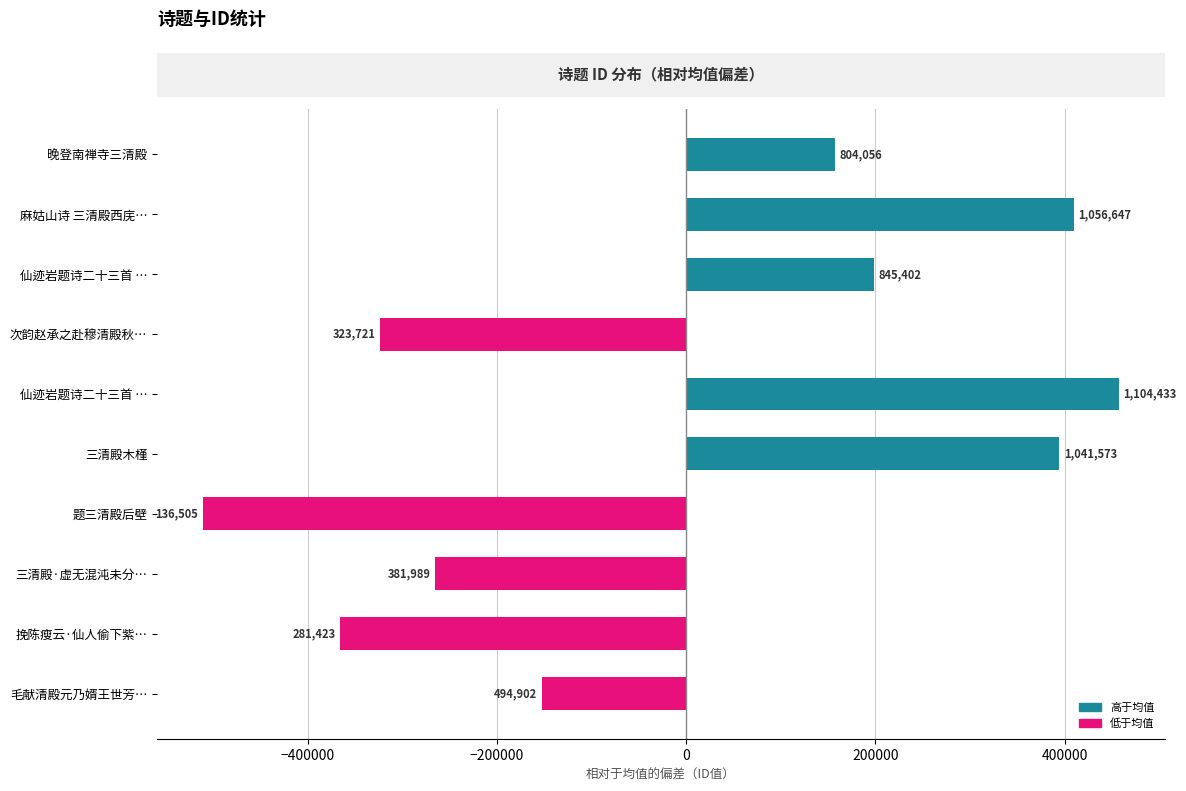

Does the chart contain any negative values?

Yes